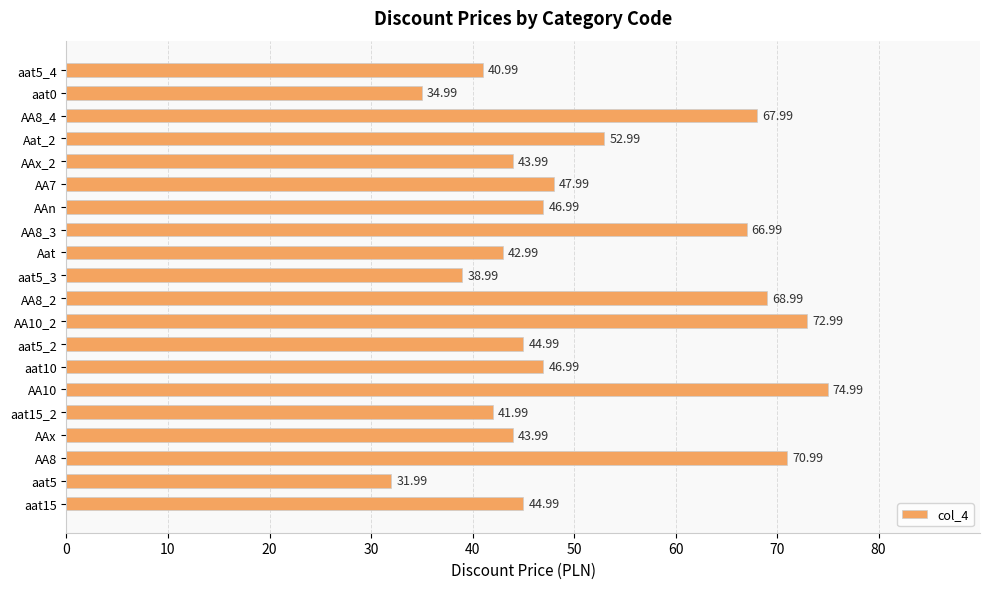

What is the difference between the second highest and minimum values?

41.0